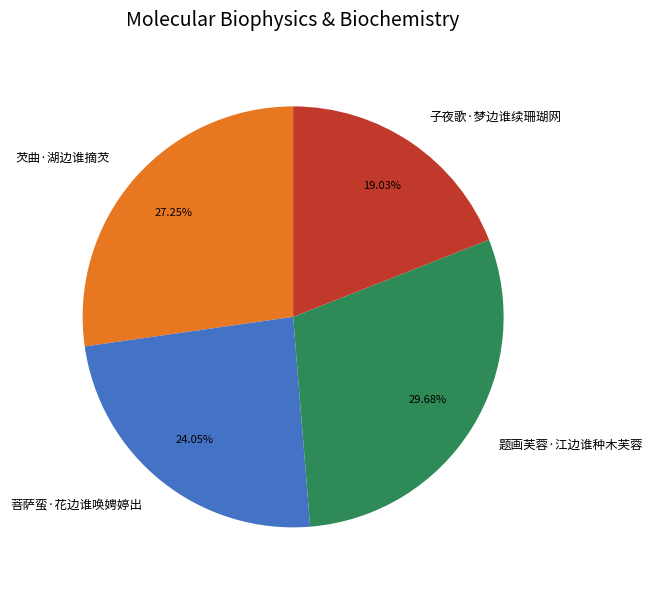

How many segments does this pie chart have?

4